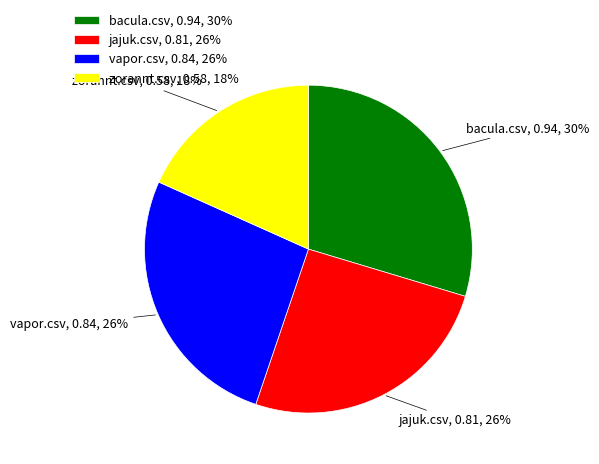

To the nearest percent, what percentage of the pie is vapor.csv?

26%